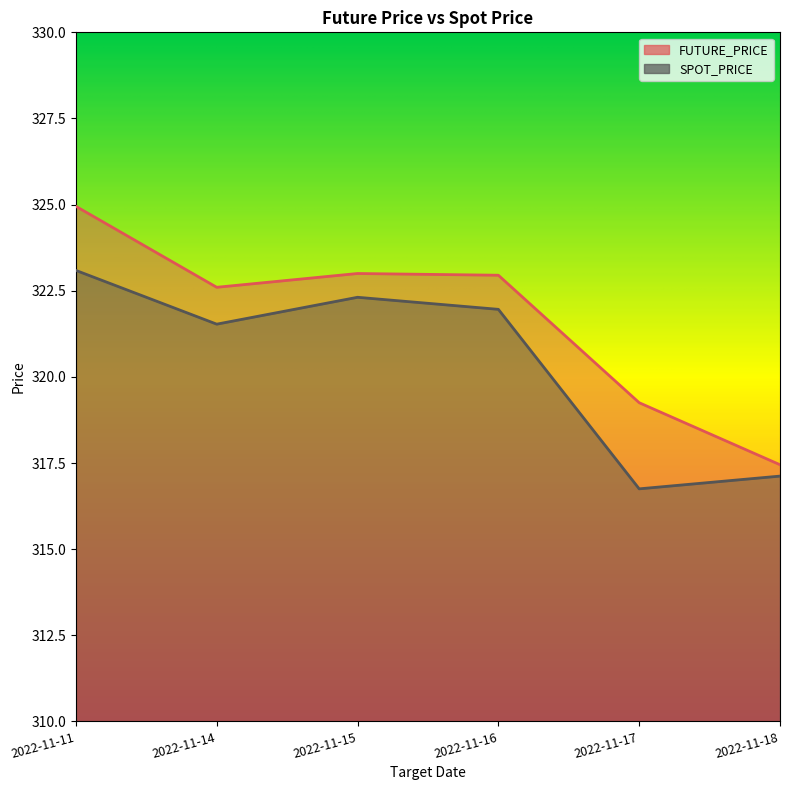

Reading left to right, extract all data points from this chart.

FUTURE_PRICE: 324.9	322.6	323.0	322.9	319.2	317.4
SPOT_PRICE: 323.1	321.5	322.3	322.0	316.8	317.1